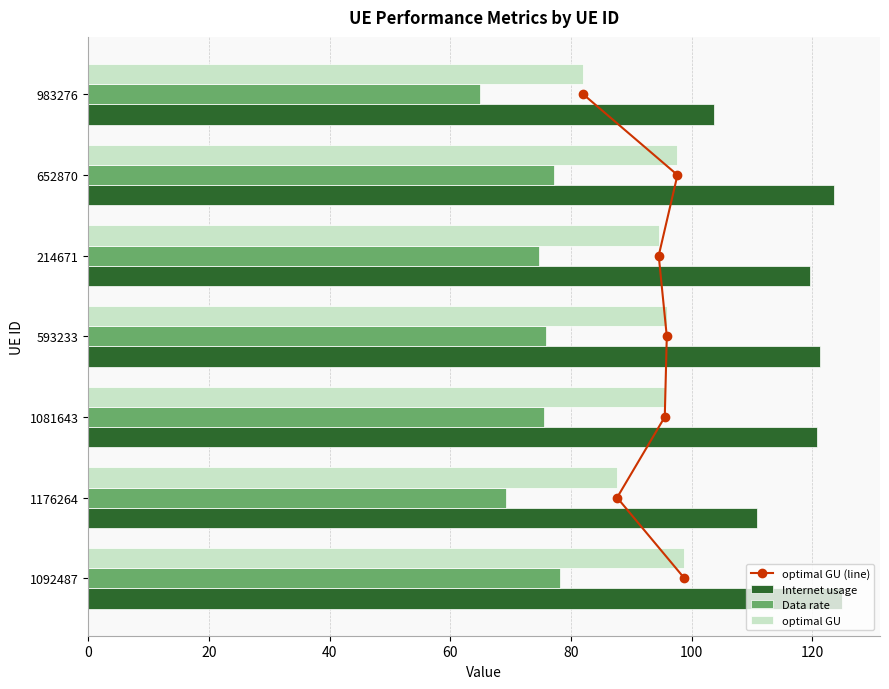

Which category has the lowest value in the Data rate series?

983276